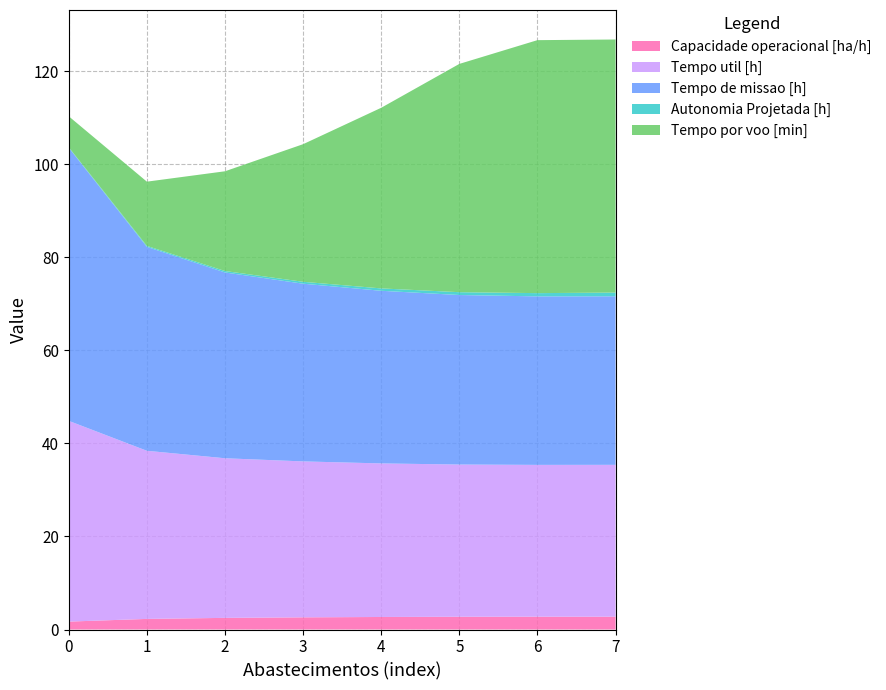

Reading right to left, what are all the values shown in this chart?

Capacidade operacional [ha/h]: 2.8	2.8	2.7	2.7	2.6	2.5	2.3	1.7
Tempo util [h]: 32.6	32.6	32.7	33.0	33.5	34.3	36.1	43.1
Tempo de missao [h]: 36.2	36.2	36.4	37.1	38.2	39.9	43.8	58.7
Autonomia Projetada [h]: 0.8	0.7	0.6	0.5	0.4	0.3	0.2	0.1
Tempo por voo [min]: 54.4	54.4	49.1	38.8	29.6	21.4	13.8	6.7